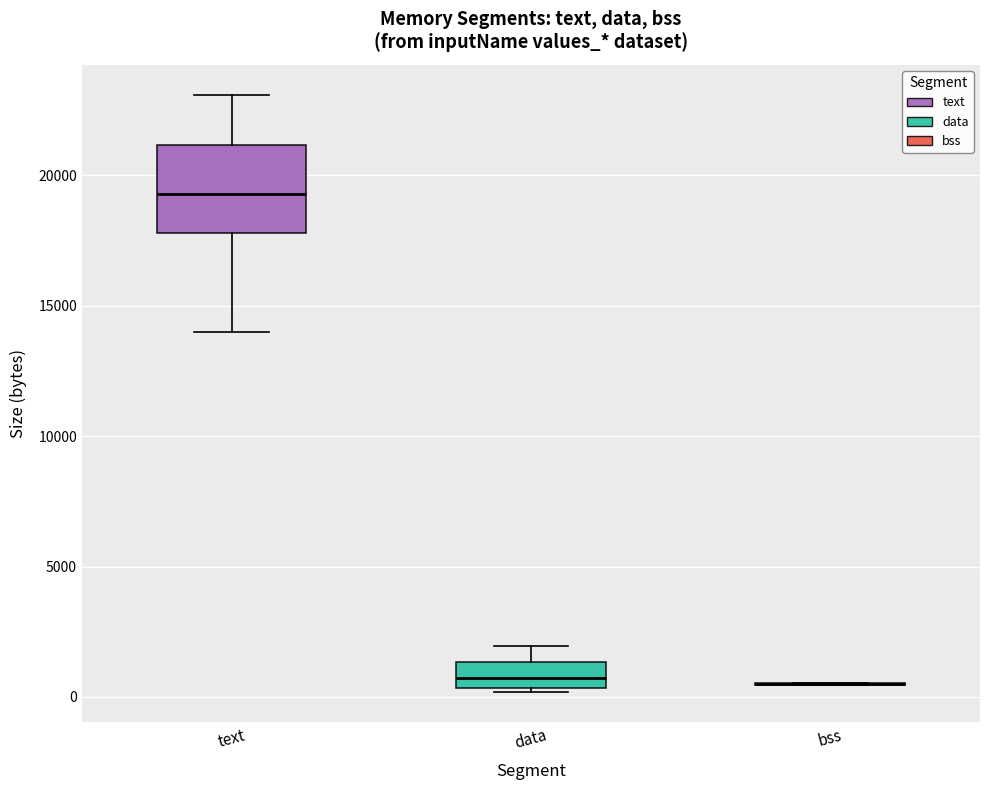

Reading left to right, transcribe this box plot: for each box, give where its median line is, the range the box spans, and where its two whiskers end, as read against the y-axis. The values are not printed on the chart, so give them approximately, as read against the axis.

text: median 19500, box 18000 to 21000, whiskers 14000 to 23000
data: median 500 (inside the box), box 500 to 1500, whiskers 0 to 2000
bss: box collapsed to a line at 500, whiskers 500 to 500